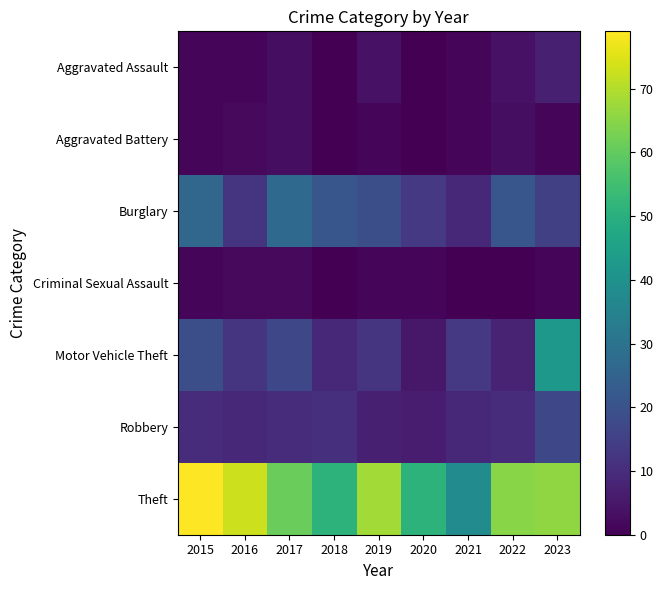

At how many categories does at least one series exceed 6?

9